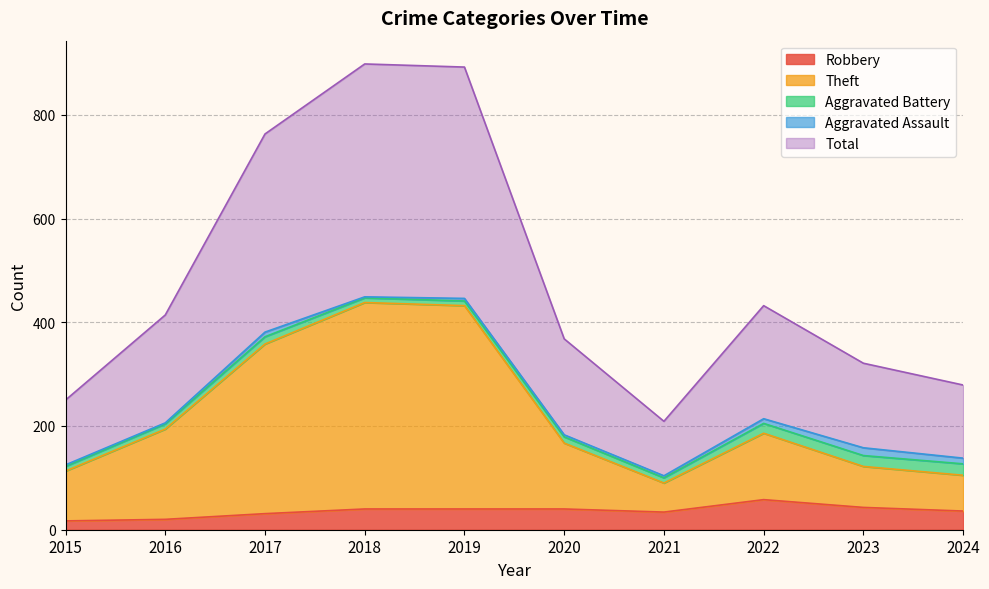

At which category is the sum across all series the highest?

2018